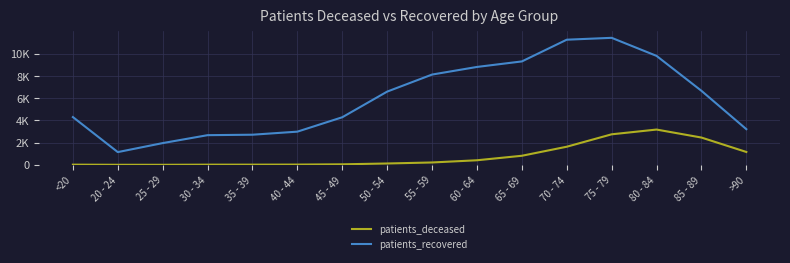

What are all the series names shown in the legend?

patients_deceased, patients_recovered